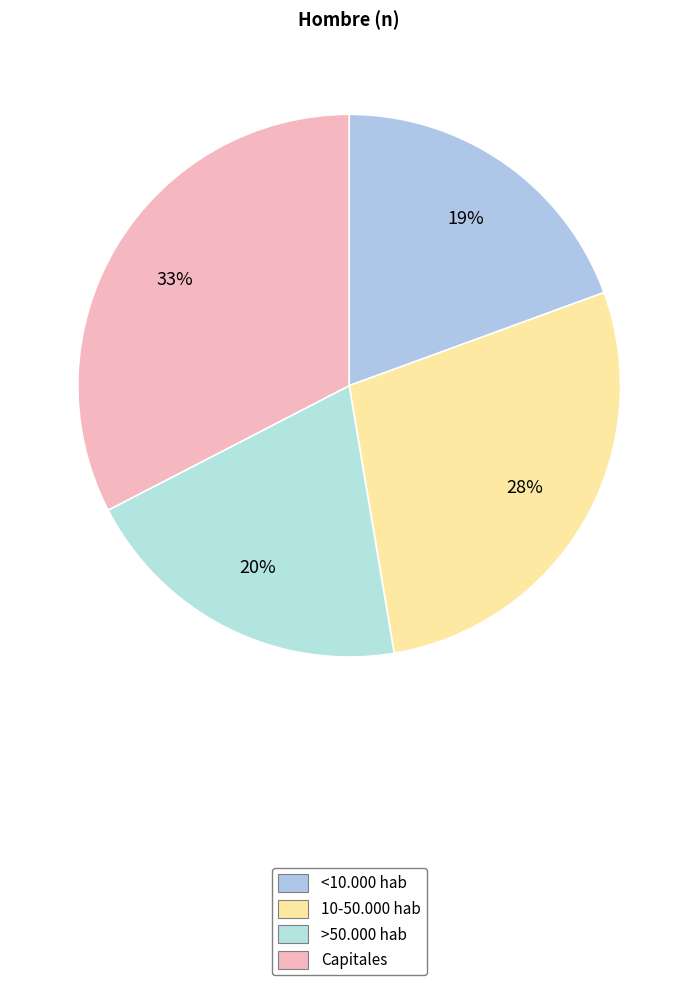

Rank the categories by value from lowest to highest.

<10.000 hab, >50.000 hab, 10-50.000 hab, Capitales